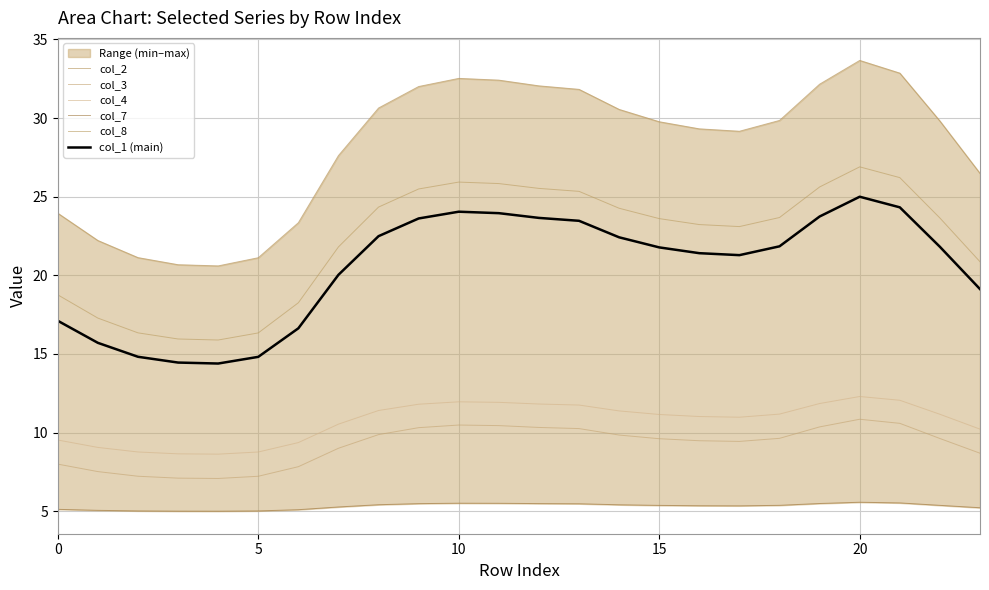

Where is col_8 nearest to the value 21?

23